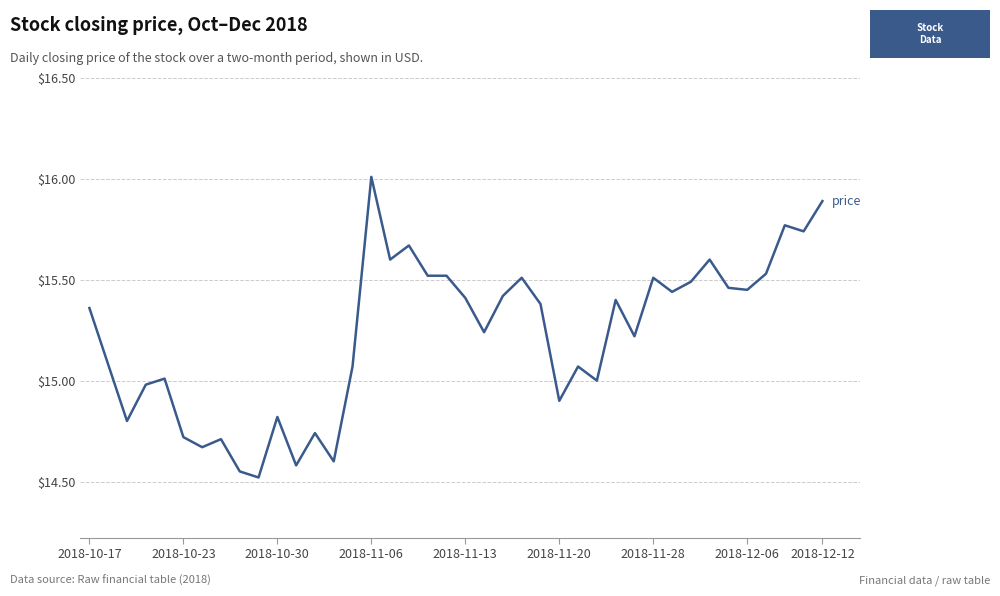

What is the minimum value shown in the chart?

14.5